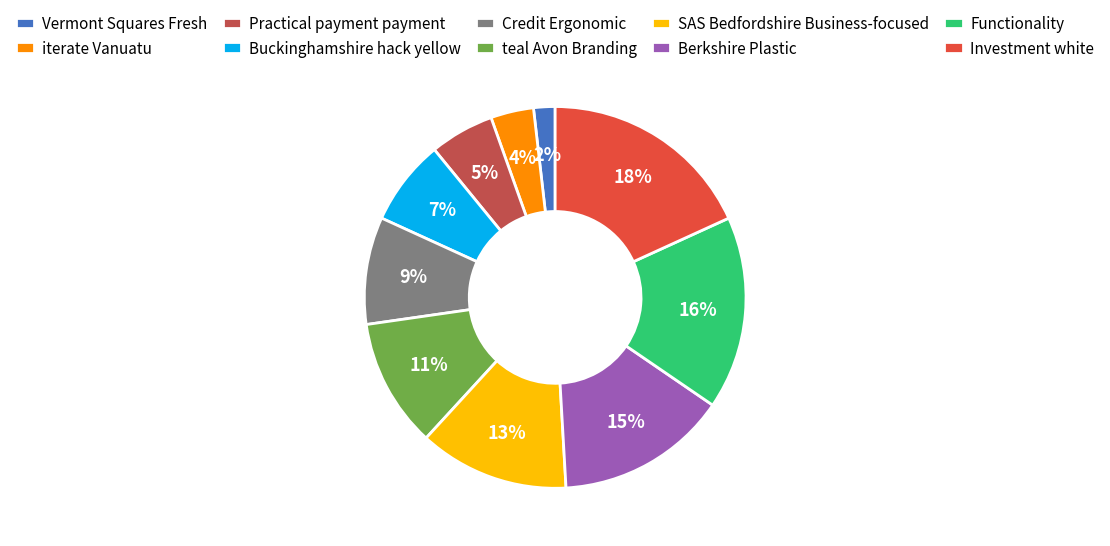

Which slice is the largest?

Investment white